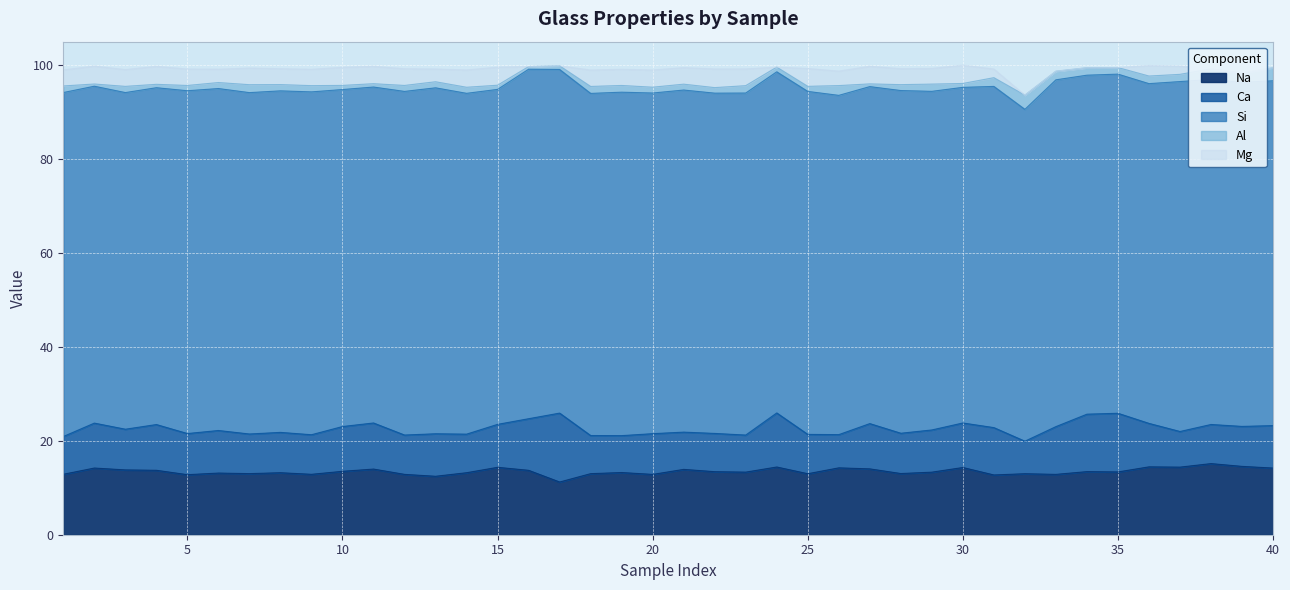

Reading right to left, list all the values displayed in this chart.

Na: 14.2	14.6	15.2	14.4	14.5	13.4	13.4	12.9	13.0	12.7	14.3	13.3	13.0	14.0	14.2	13.0	14.4	13.3	13.4	13.9	12.9	13.3	13.0	11.2	13.7	14.4	13.2	12.5	12.9	14.0	13.5	12.9	13.2	13.0	13.1	12.8	13.7	13.8	14.2	12.9
Ca: 9.0	8.5	8.3	7.6	9.3	12.5	12.2	10.2	6.9	10.1	9.5	9.0	8.6	9.6	7.1	8.4	11.5	7.9	8.2	7.9	8.7	7.9	8.1	14.7	11.0	9.2	8.2	9.1	8.4	9.8	9.5	8.4	8.6	8.4	9.1	8.8	9.7	8.7	9.6	8.0
Si: 73.5	73.3	73.5	74.5	72.4	72.3	72.2	73.9	70.7	72.7	71.5	72.1	73.0	71.8	72.3	73.1	72.7	72.9	72.5	72.9	72.6	73.2	72.9	73.2	74.5	71.4	72.6	73.7	73.2	71.6	71.8	73.0	72.8	72.7	72.9	73.0	71.8	71.7	71.8	73.3
Al: 2.8	2.0	2.3	1.5	1.6	1.4	1.6	1.8	3.0	1.9	0.8	1.5	1.3	0.6	2.1	1.1	1.0	1.6	1.2	1.2	1.2	1.4	1.5	0.8	0.6	0.9	1.3	1.3	1.3	0.7	0.9	1.3	1.3	1.7	1.3	1.1	0.7	1.3	0.5	1.4
Mg: 0.0	0.0	0.0	1.7	2.2	0.0	0.0	0.0	0.0	1.8	3.9	3.3	3.4	3.8	3.1	3.8	0.0	3.6	4.0	3.5	3.7	3.4	3.5	0.0	0.0	3.8	3.7	2.7	3.6	3.7	3.9	3.5	3.4	3.5	2.8	3.5	3.8	3.6	3.8	3.4